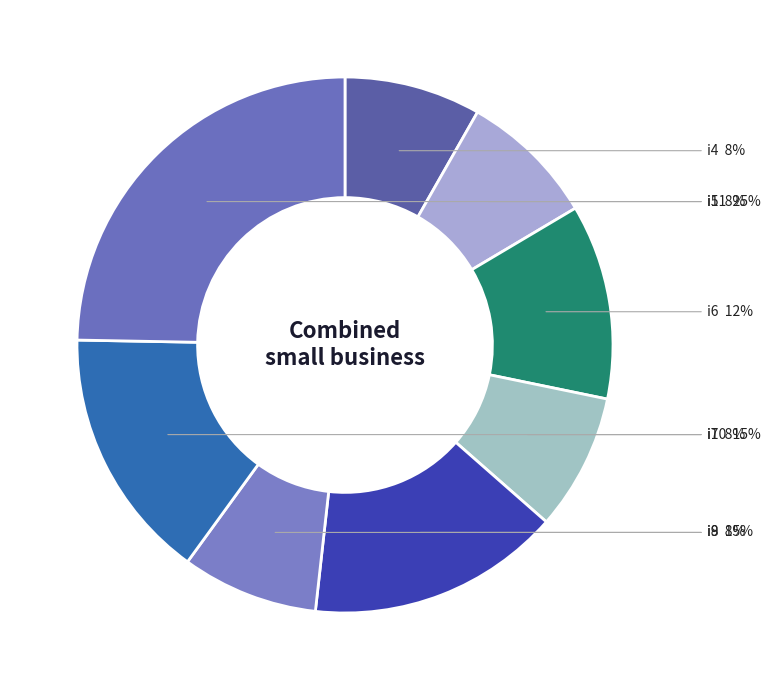

Which has a higher value, i5 or i11?

i11